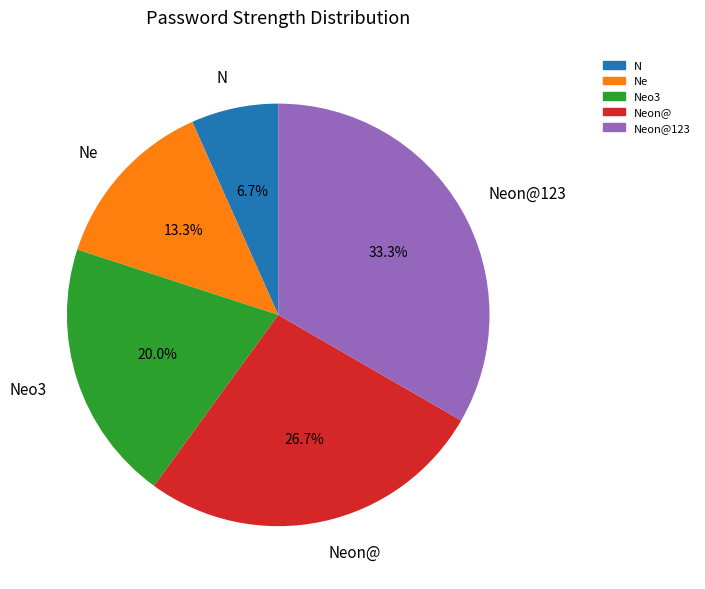

Does any single category account for the majority?

No